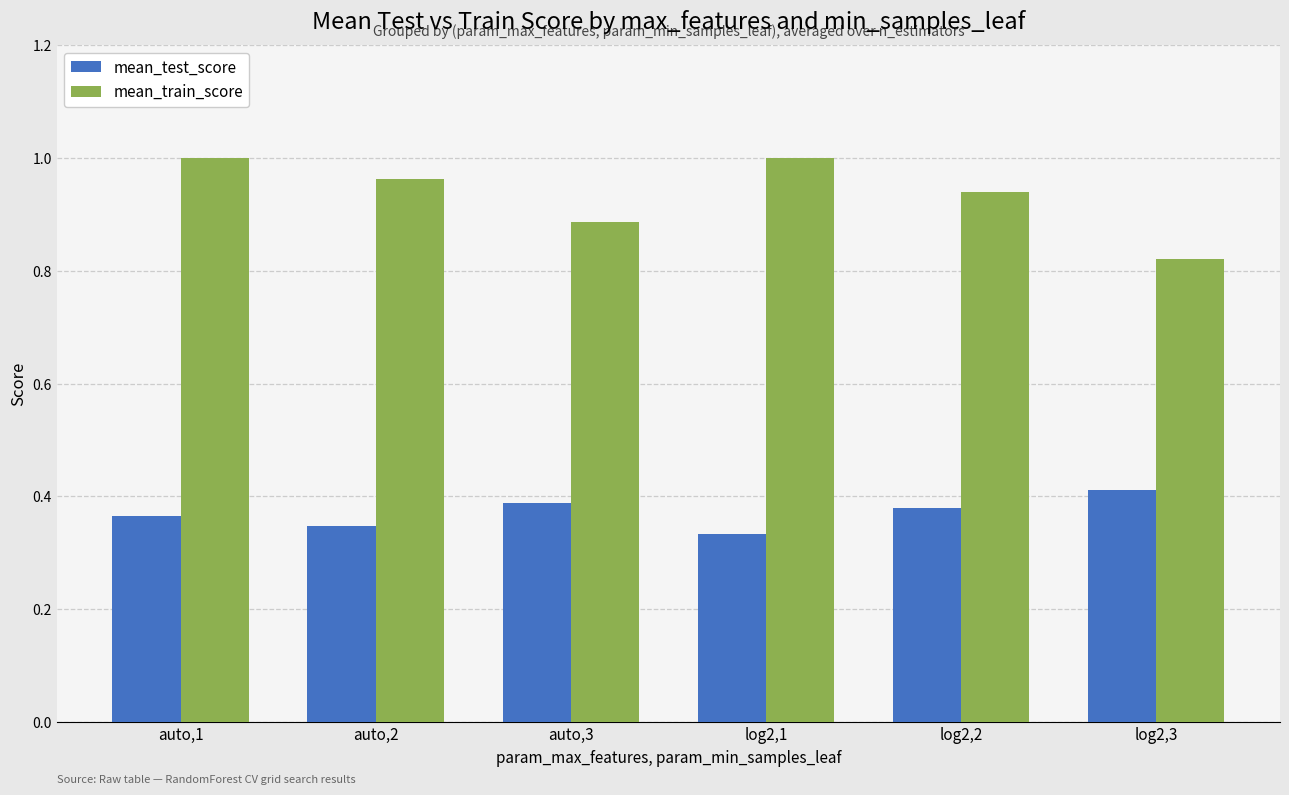

Which category has the lowest value in the mean_train_score series?

log2,3